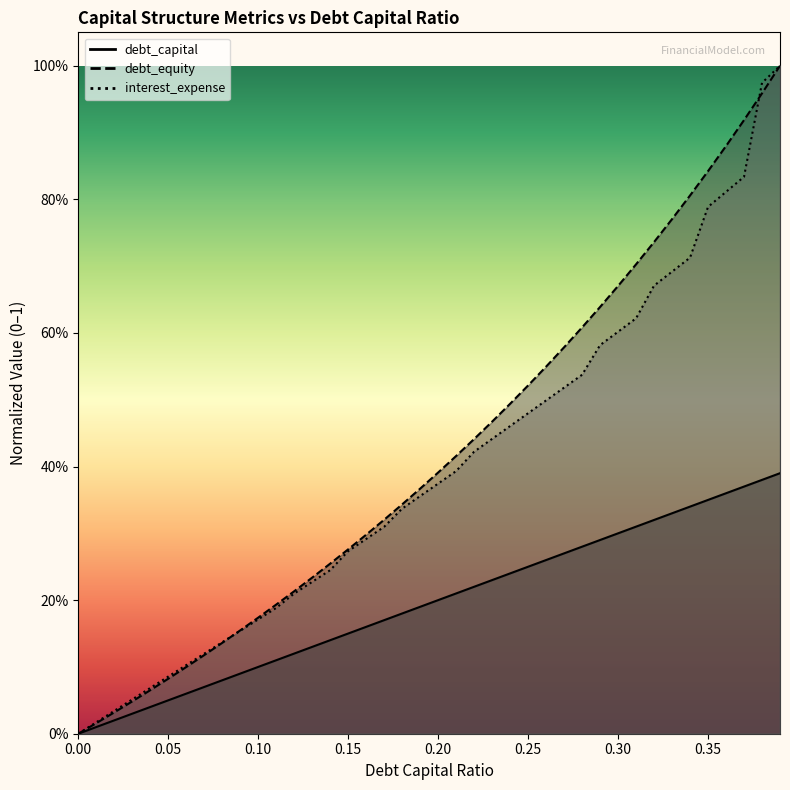

Which has a higher value, 0.02 or 0.29?

0.29